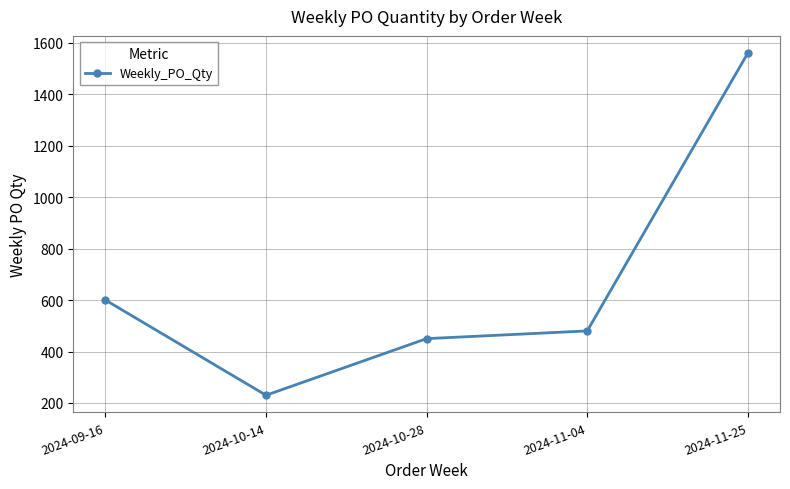

What is the average value?

664